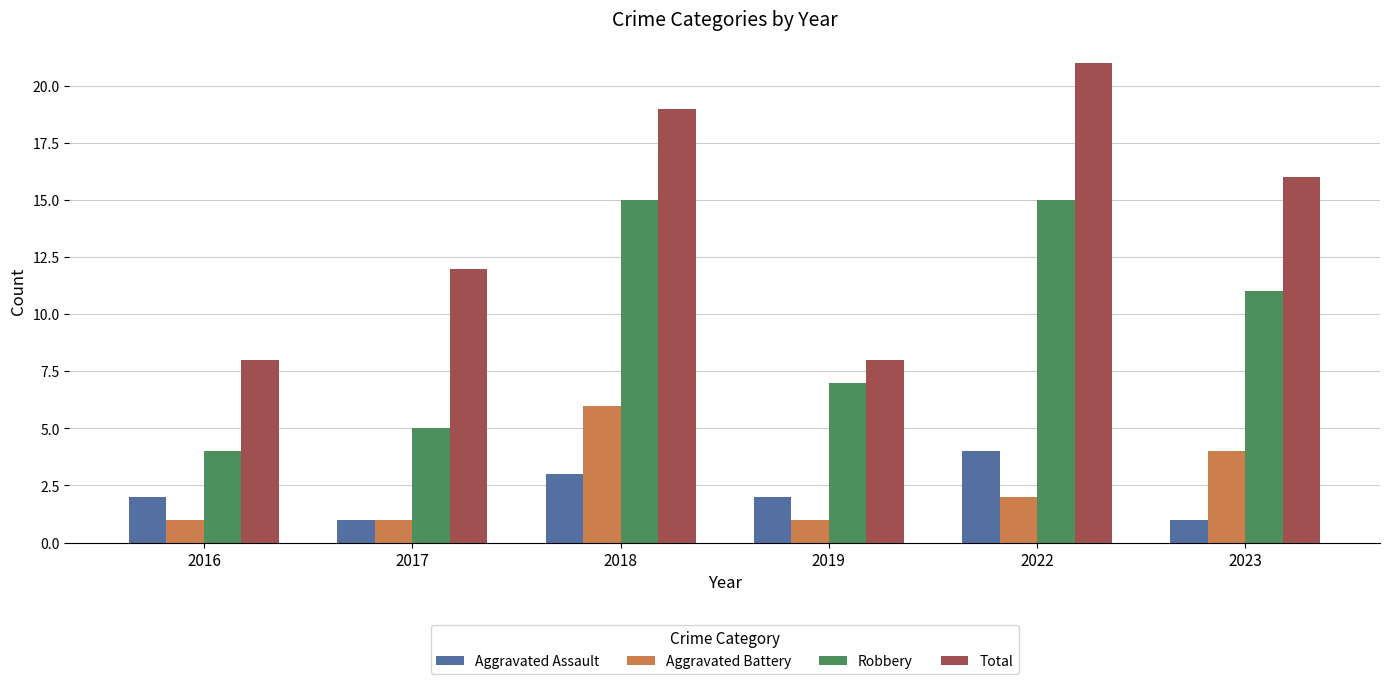

What is the lowest value of the Total series?

8